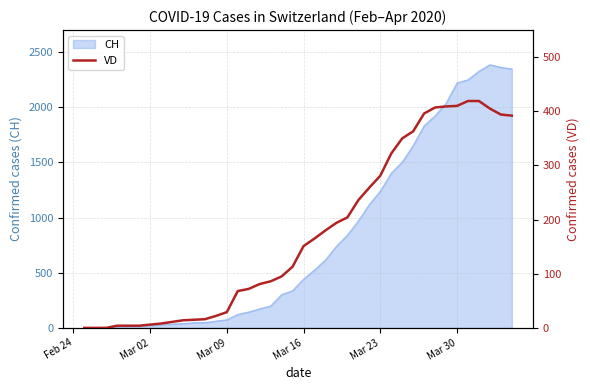

How many data points does each series have?

40